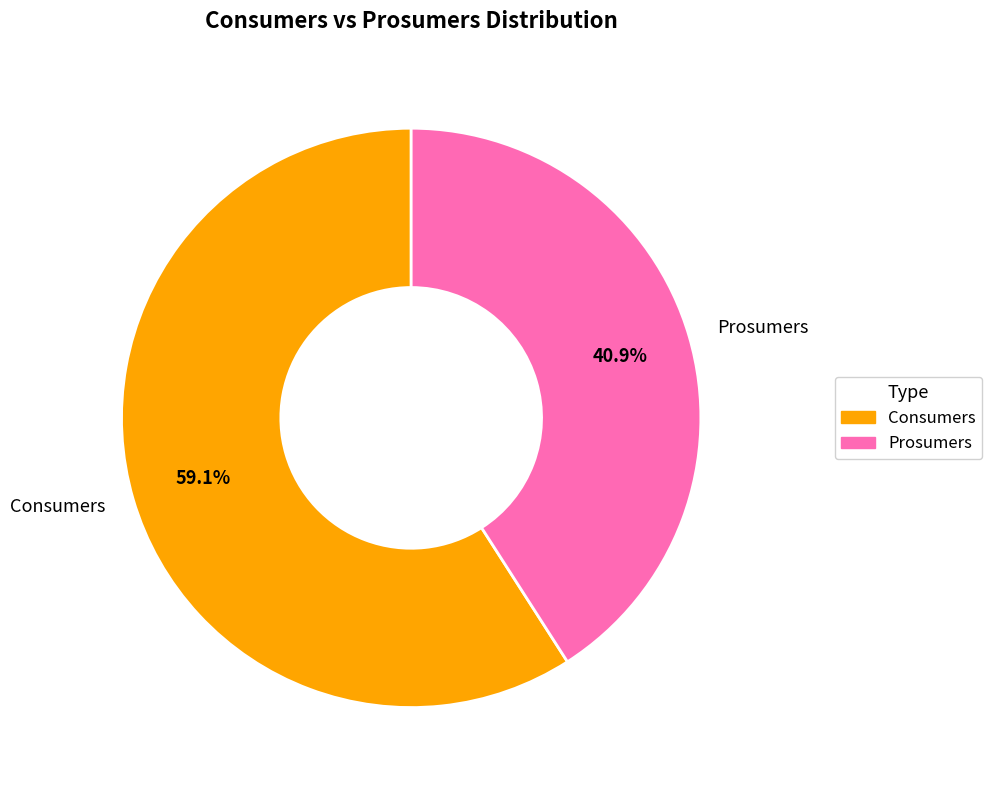

True or false: Prosumers accounts for 51% of the total.

False